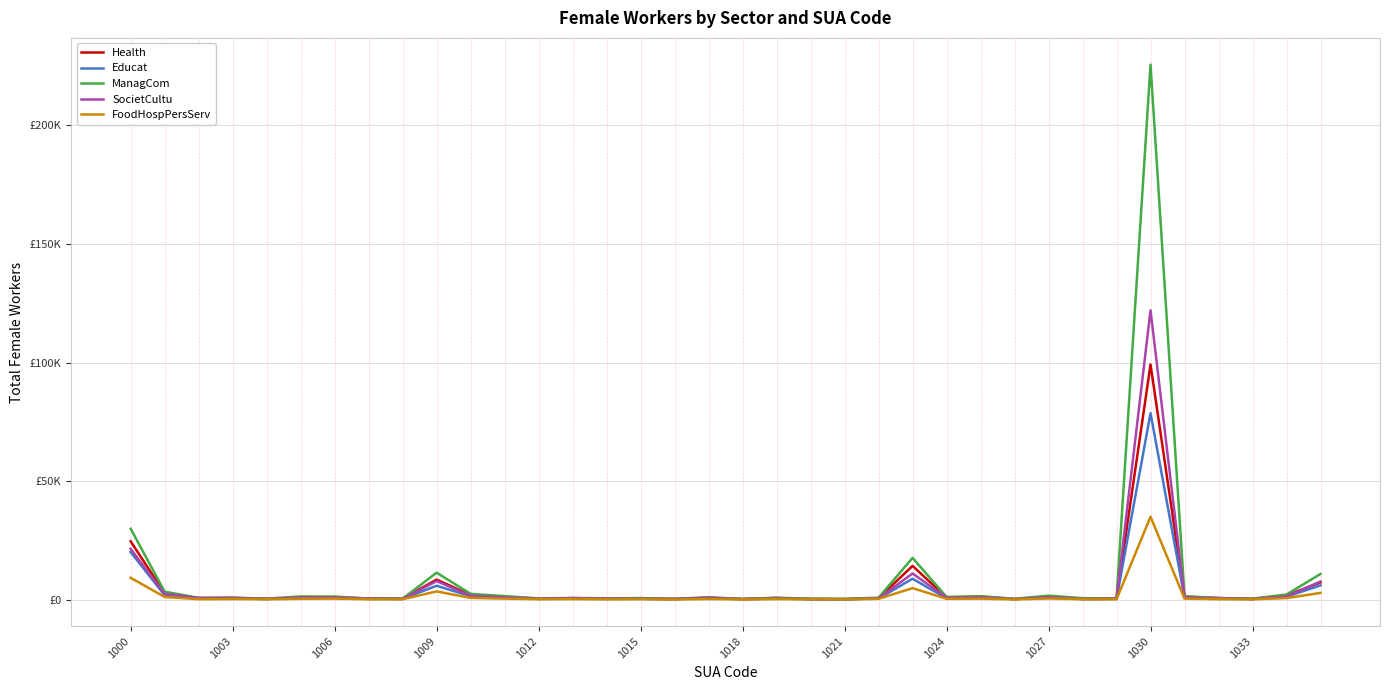

Rank the series by their maximum value, from lowest to highest.

FoodHospPersServ, Educat, Health, SocietCultu, ManagCom